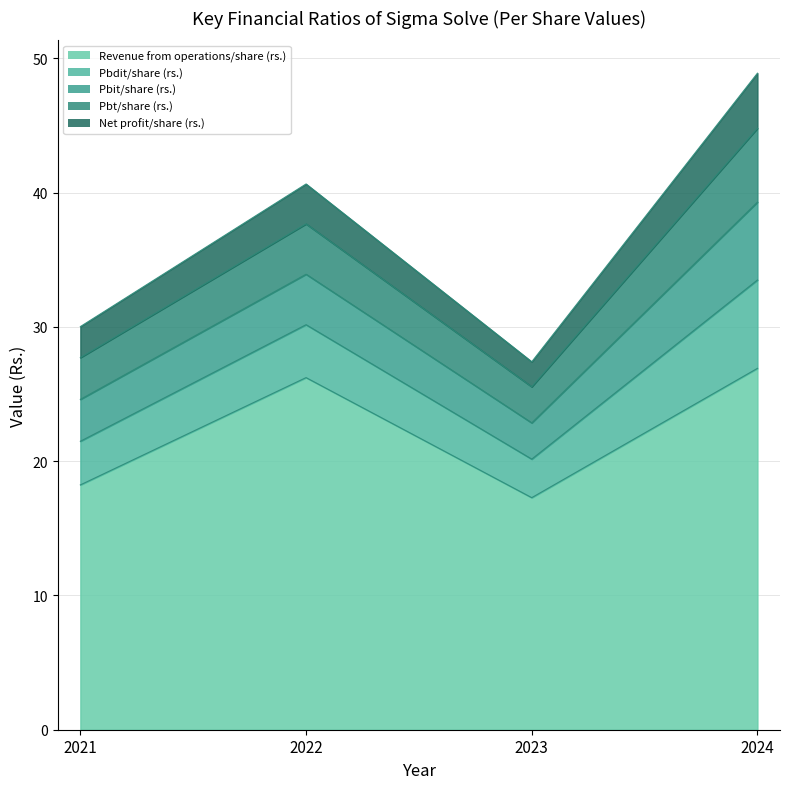

True or false: Revenue from operations/share (rs.) and Pbt/share (rs.) cross at least once.

False